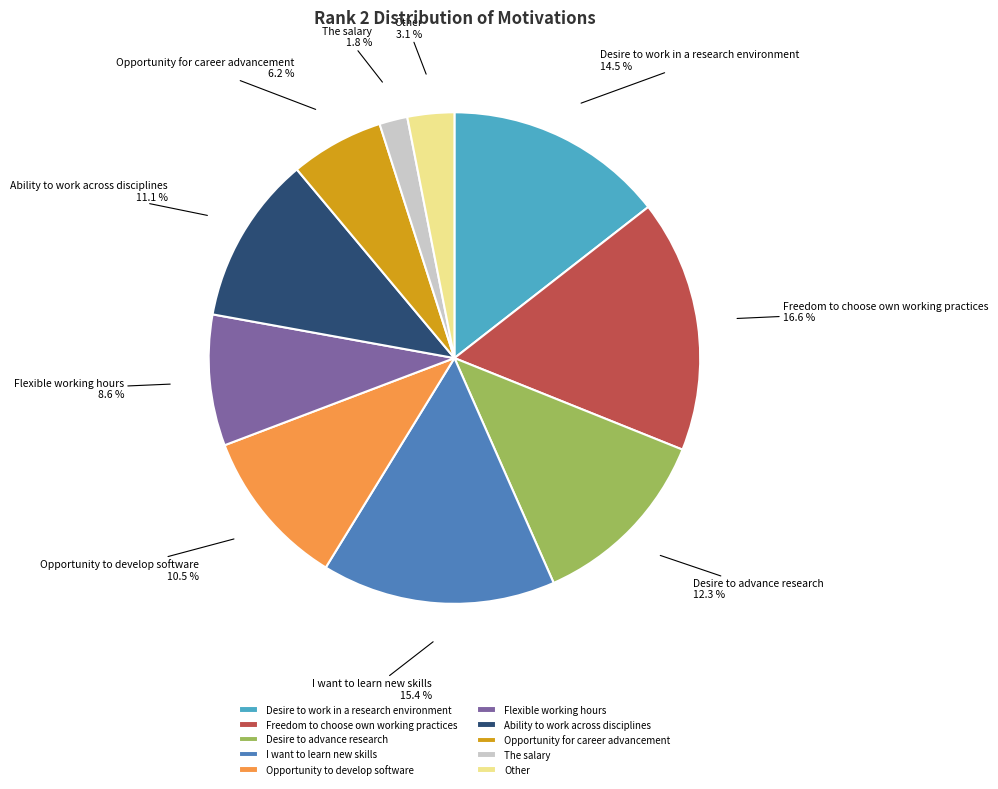

What percentage is NOT represented by Other?

96.9%